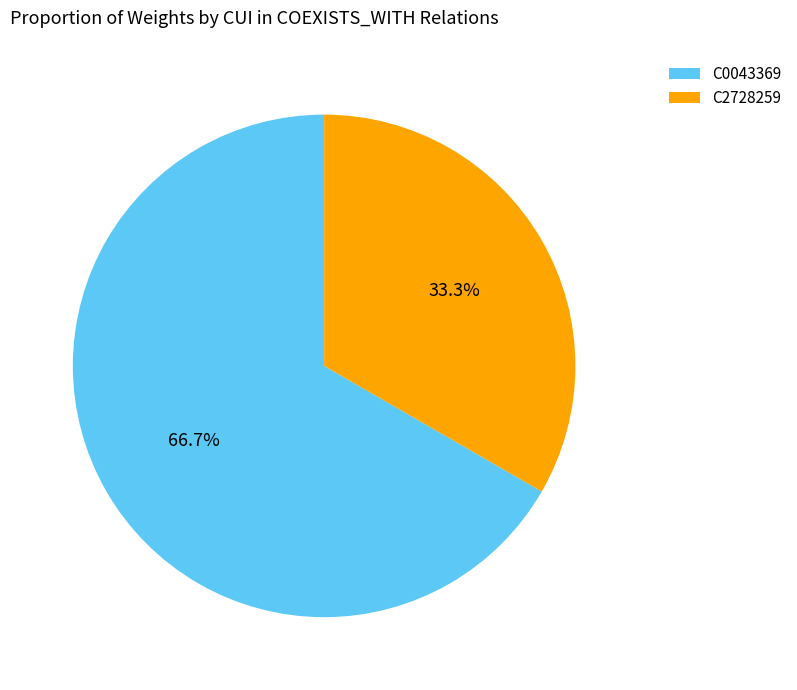

Between C0043369 and C2728259, which is larger?

C0043369